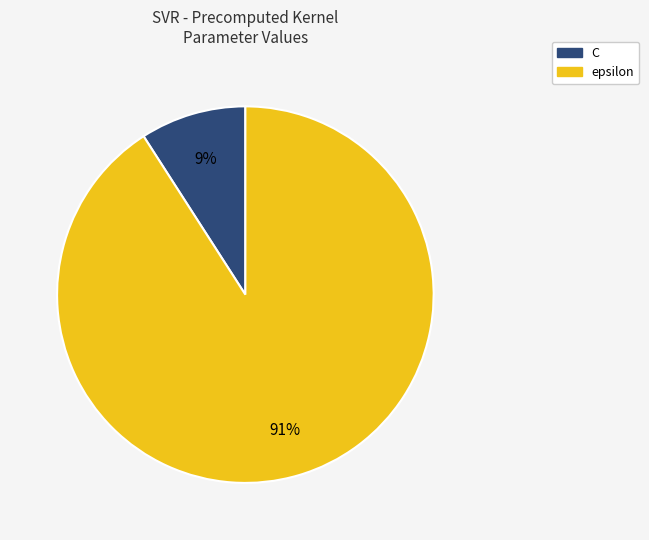

What percentage is the epsilon slice, to the nearest percent?

91%